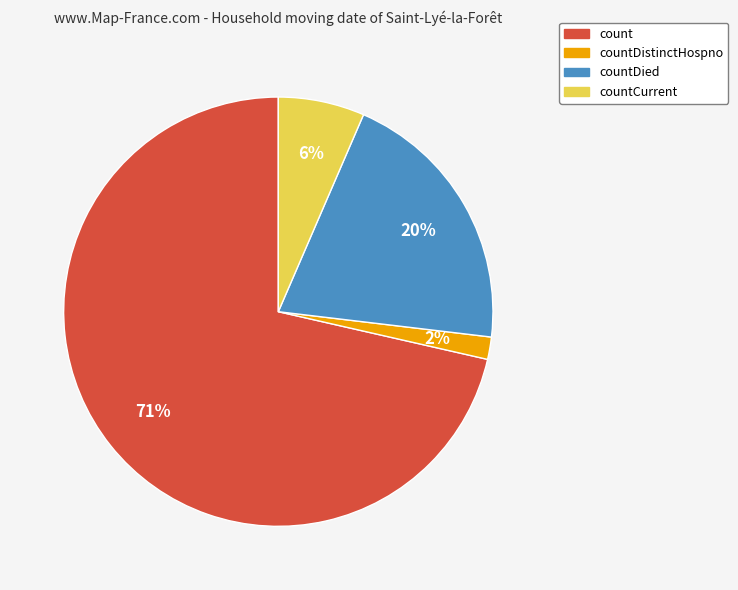

To the nearest percent, what is the average slice percentage?

25%